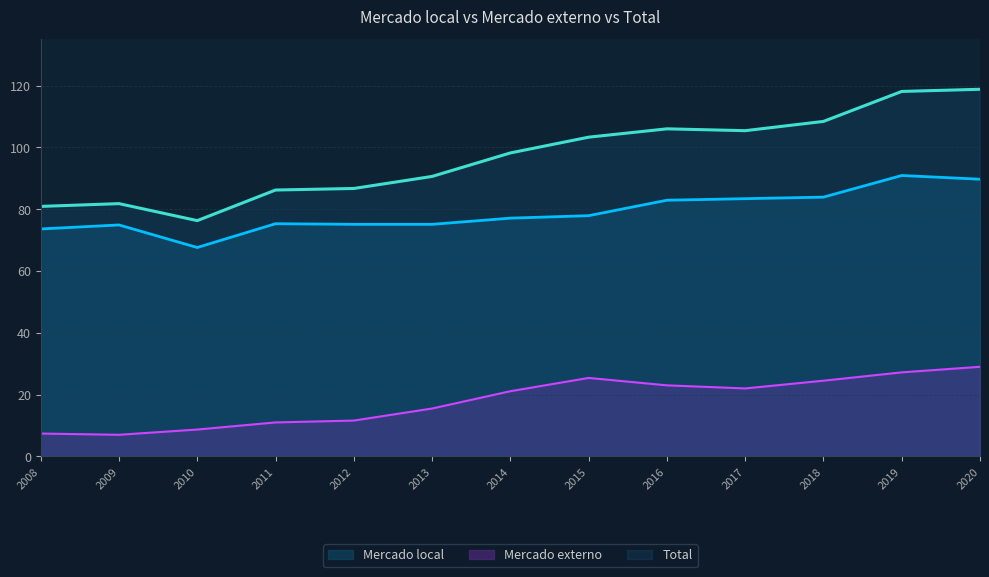

Reading right to left, list all the values displayed in this chart.

Mercado local: 2020=89.7	2019=90.9	2018=83.9	2017=83.4	2016=82.9	2015=77.9	2014=77.1	2013=75.1	2012=75.1	2011=75.3	2010=67.6	2009=74.9	2008=73.6
Mercado externo: 2020=29.0	2019=27.2	2018=24.5	2017=22.0	2016=23.0	2015=25.4	2014=21.1	2013=15.5	2012=11.6	2011=11.0	2010=8.7	2009=7.0	2008=7.4
Total: 2020=118.8	2019=118.1	2018=108.4	2017=105.4	2016=106.0	2015=103.3	2014=98.2	2013=90.6	2012=86.7	2011=86.2	2010=76.3	2009=81.8	2008=80.9